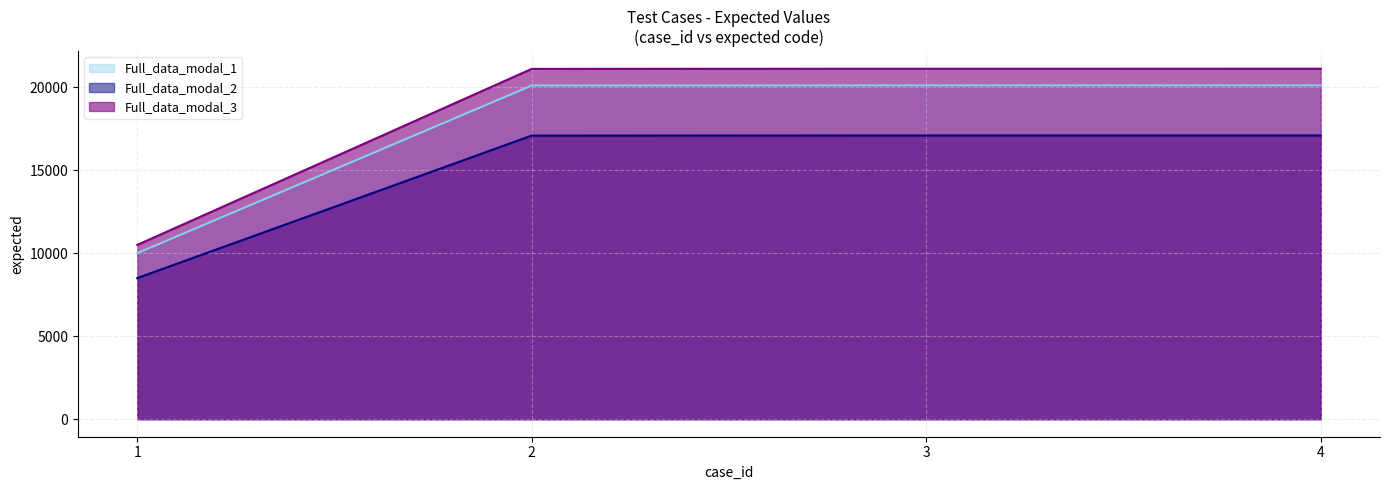

What is the approximate value at 2?

20103